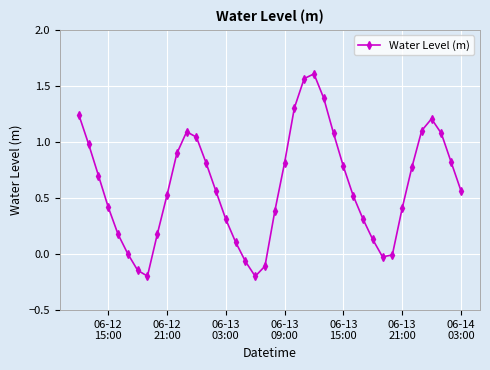

What is the difference between the maximum and second lowest values?

1.8